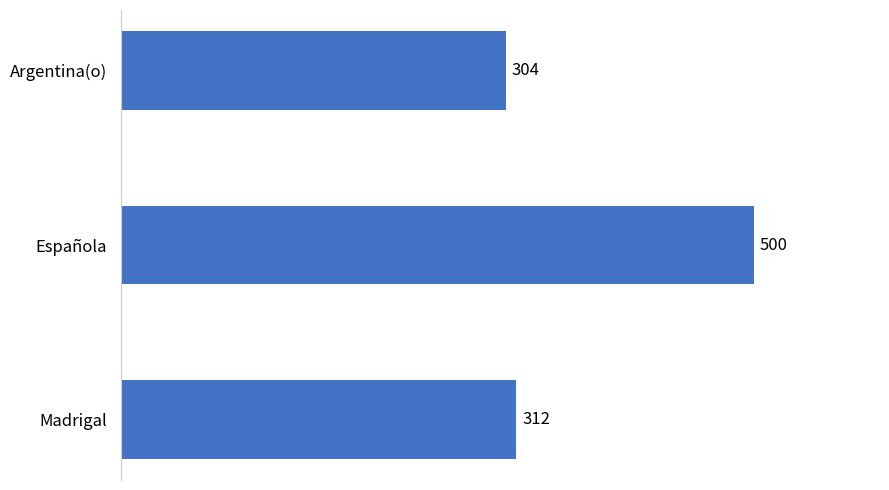

Rank the categories by value from highest to lowest.

Española, Madrigal, Argentina(o)